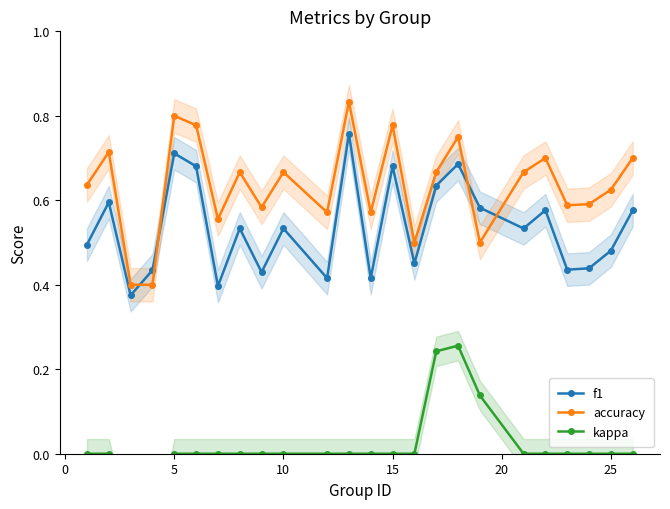

In f1, how many points are higher than both neighbors (excluding endpoints)?

8